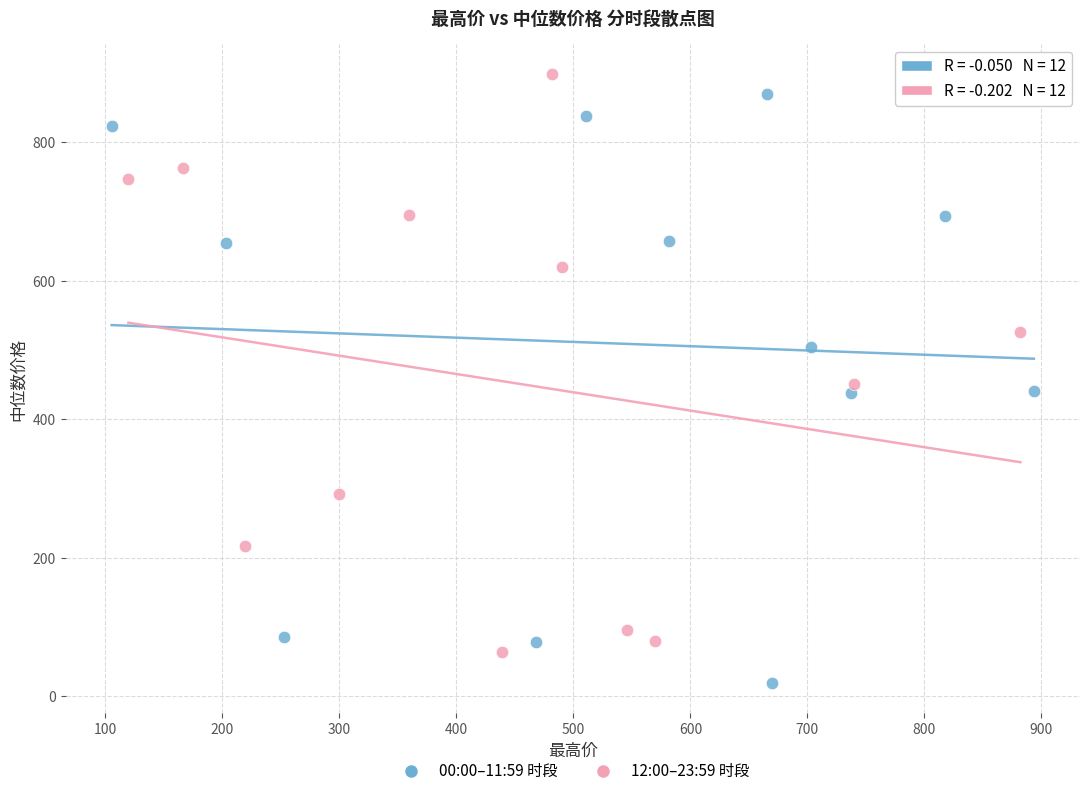

Which series reaches the minimum Y coordinate?

00:00–11:59 时段